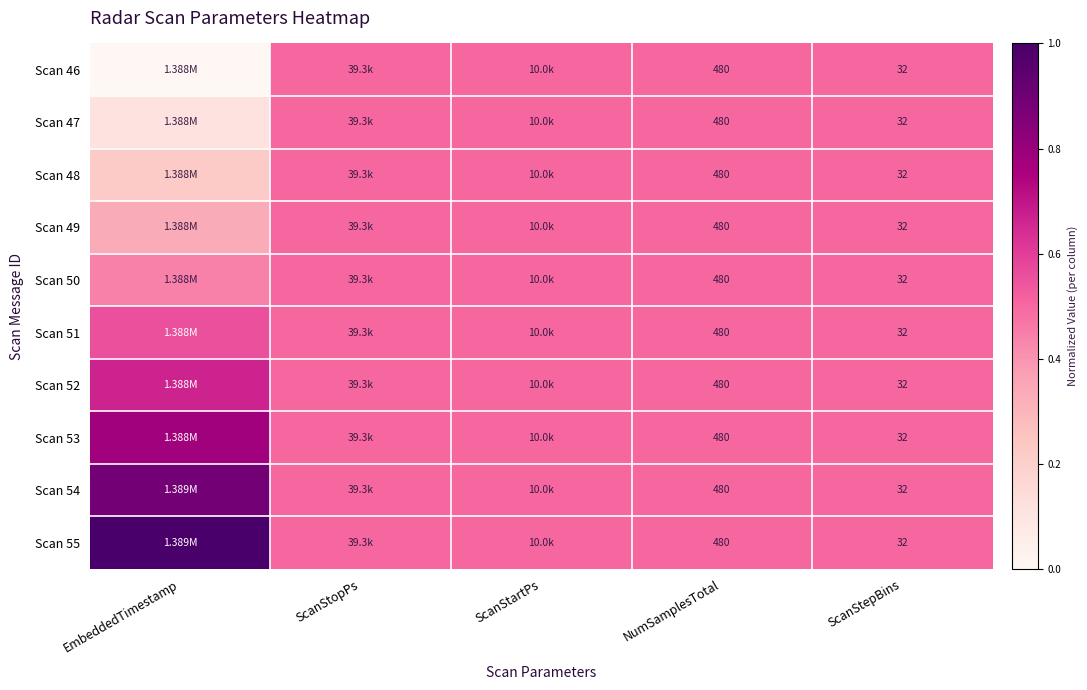

At how many categories does at least one series exceed 0?

5